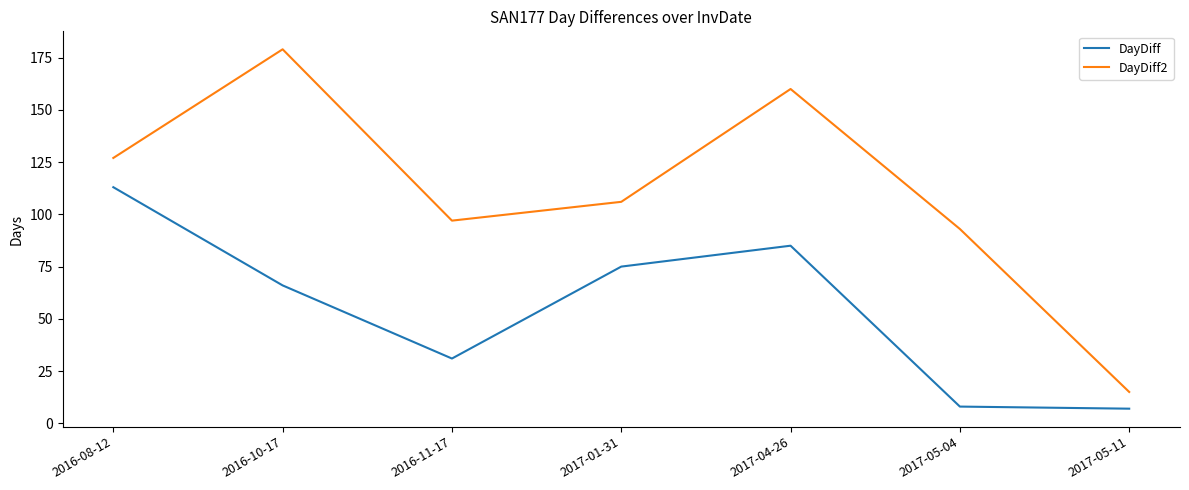

The value of DayDiff2 at 2017-05-04 is 93. True or false?

True